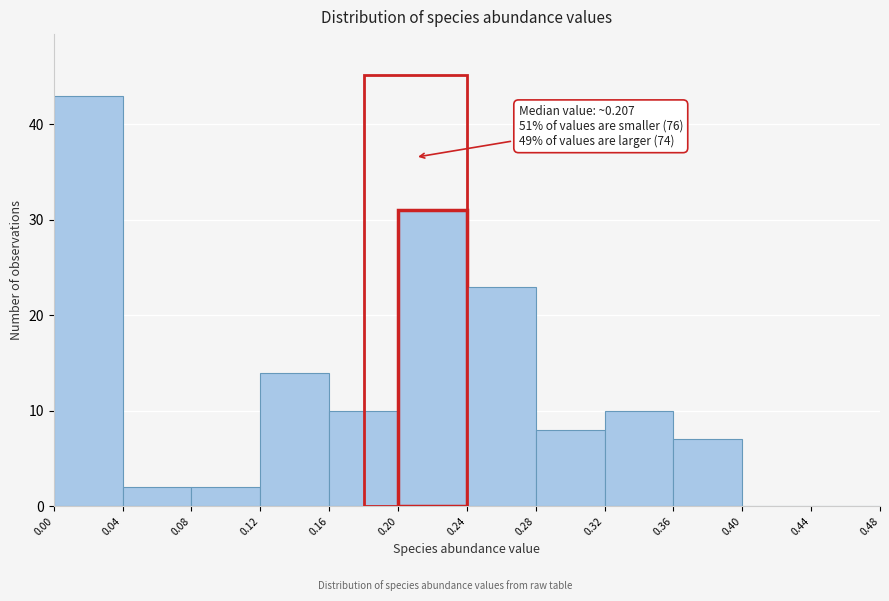

Which range on the x-axis has the tallest bar?

0.00 to 0.04